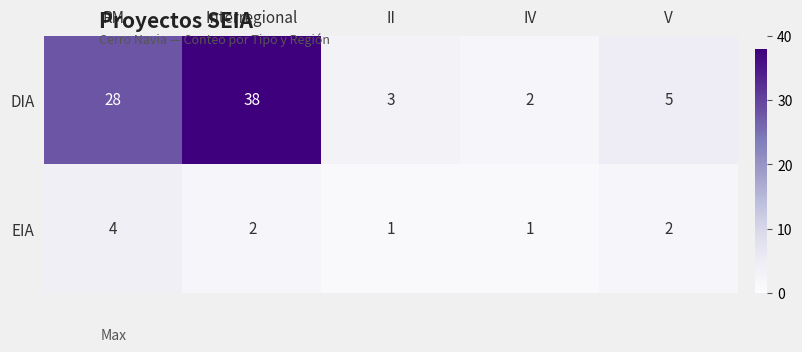

True or false: EIA has a value of 1 at IV.

True